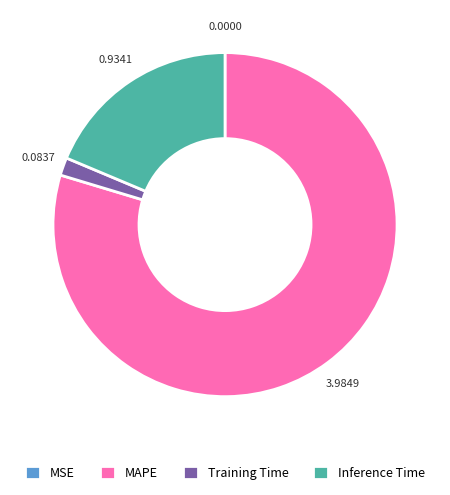

What is the largest slice in the pie chart?

MAPE